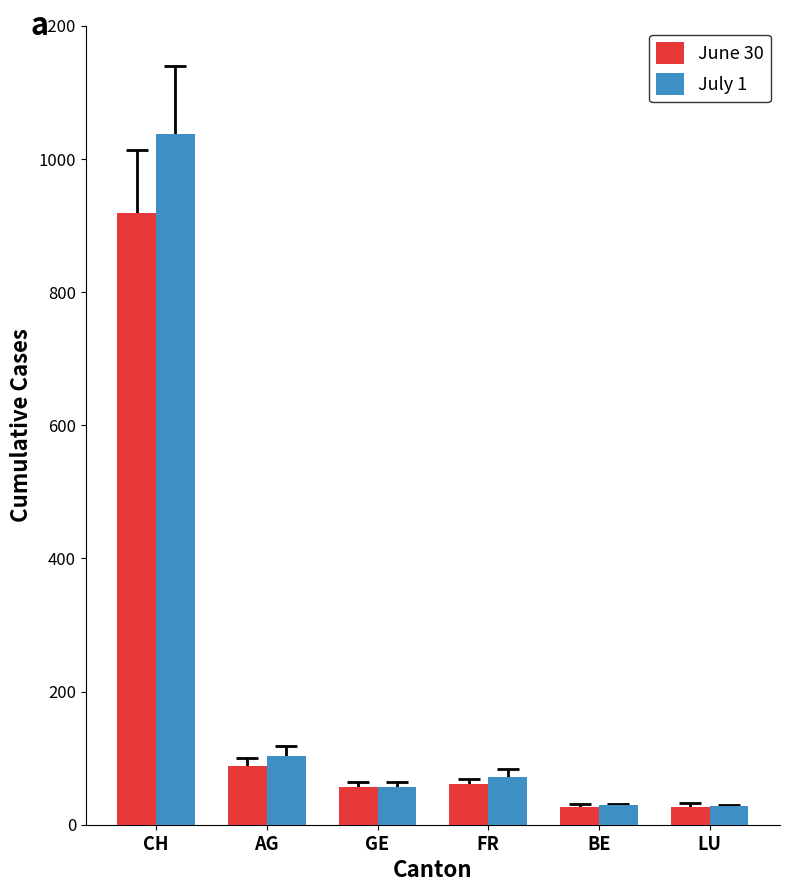

At which label is June 30 closest to 473?

AG